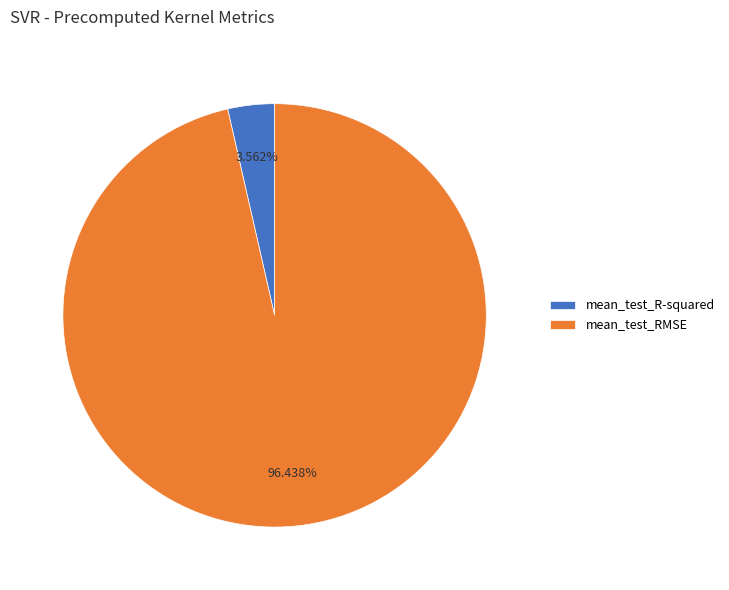

Is it true that mean_test_R-squared is 14% of the pie?

False